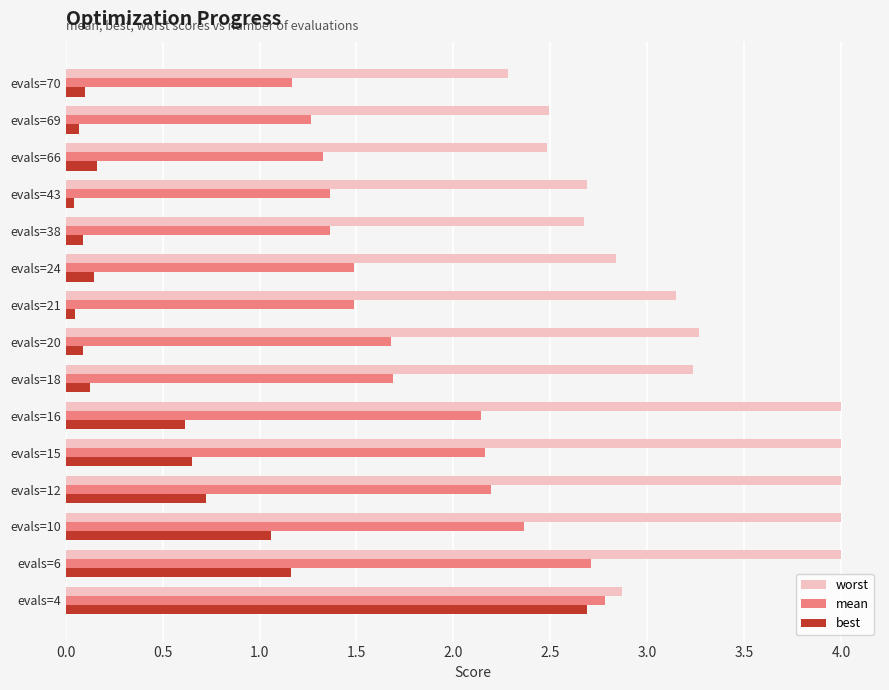

Which series has the largest range (max minus min)?

best